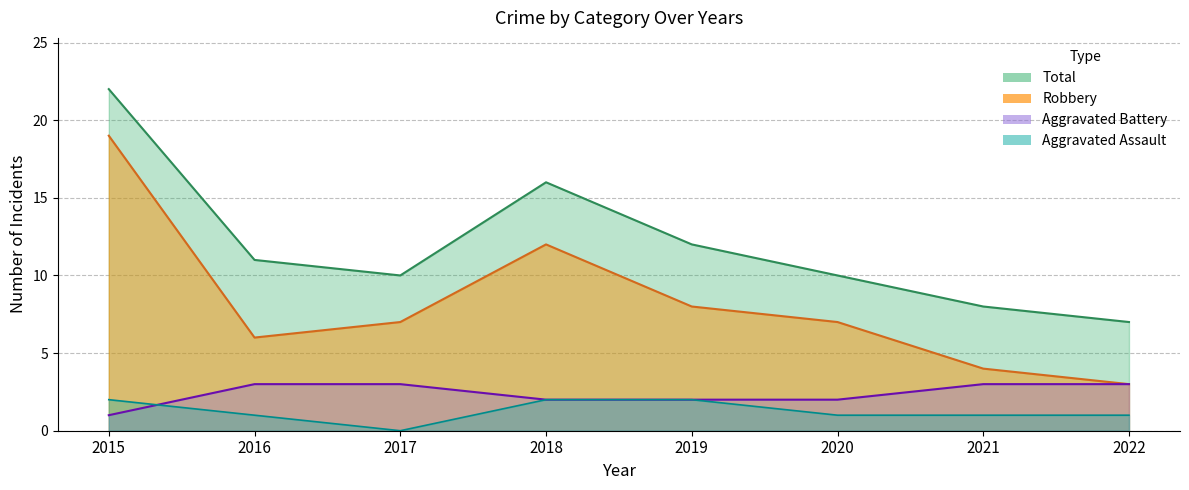

What is the difference between the maximum and minimum values in the Robbery series?

16